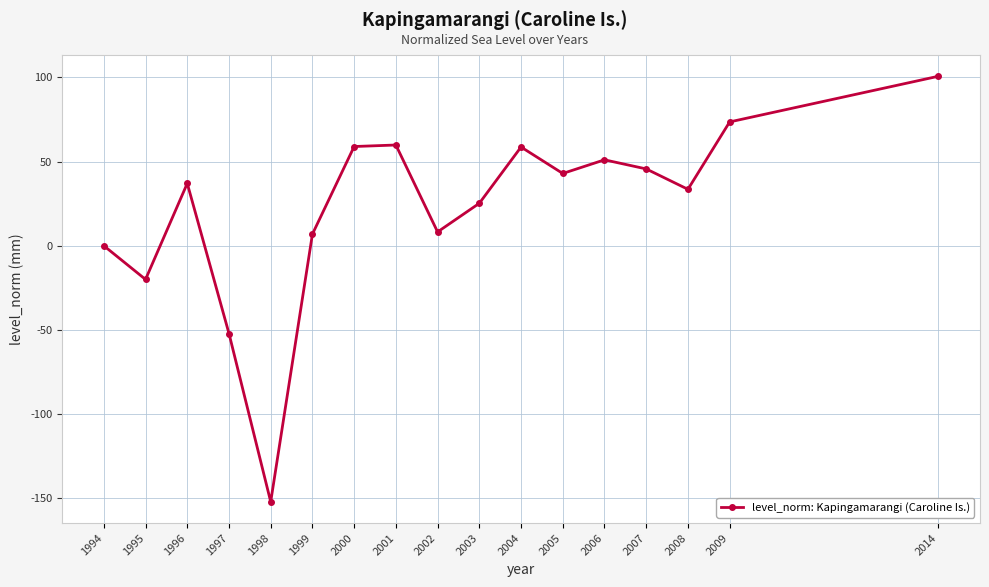

True or false: the data shows 58.6 at 2004.

True